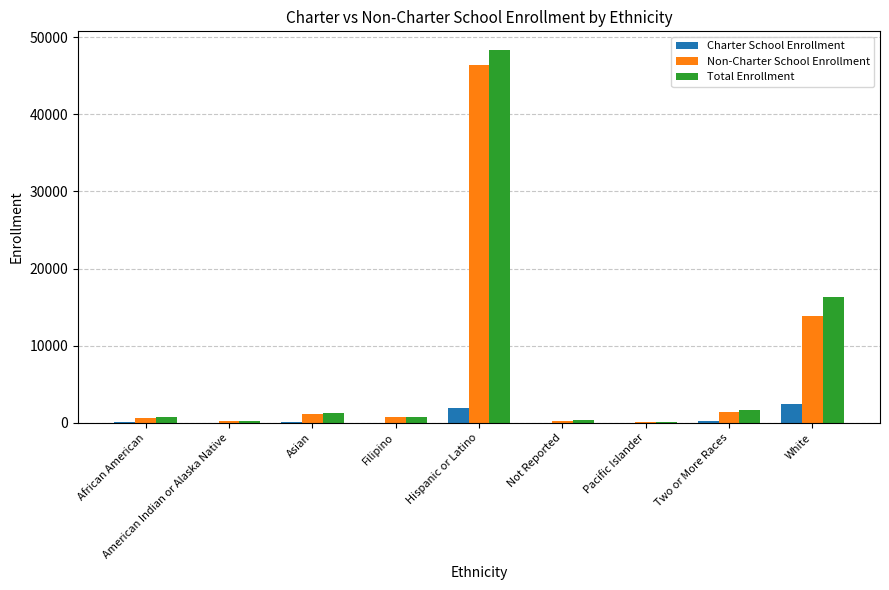

What is the sum of all Total Enrollment values?

69752